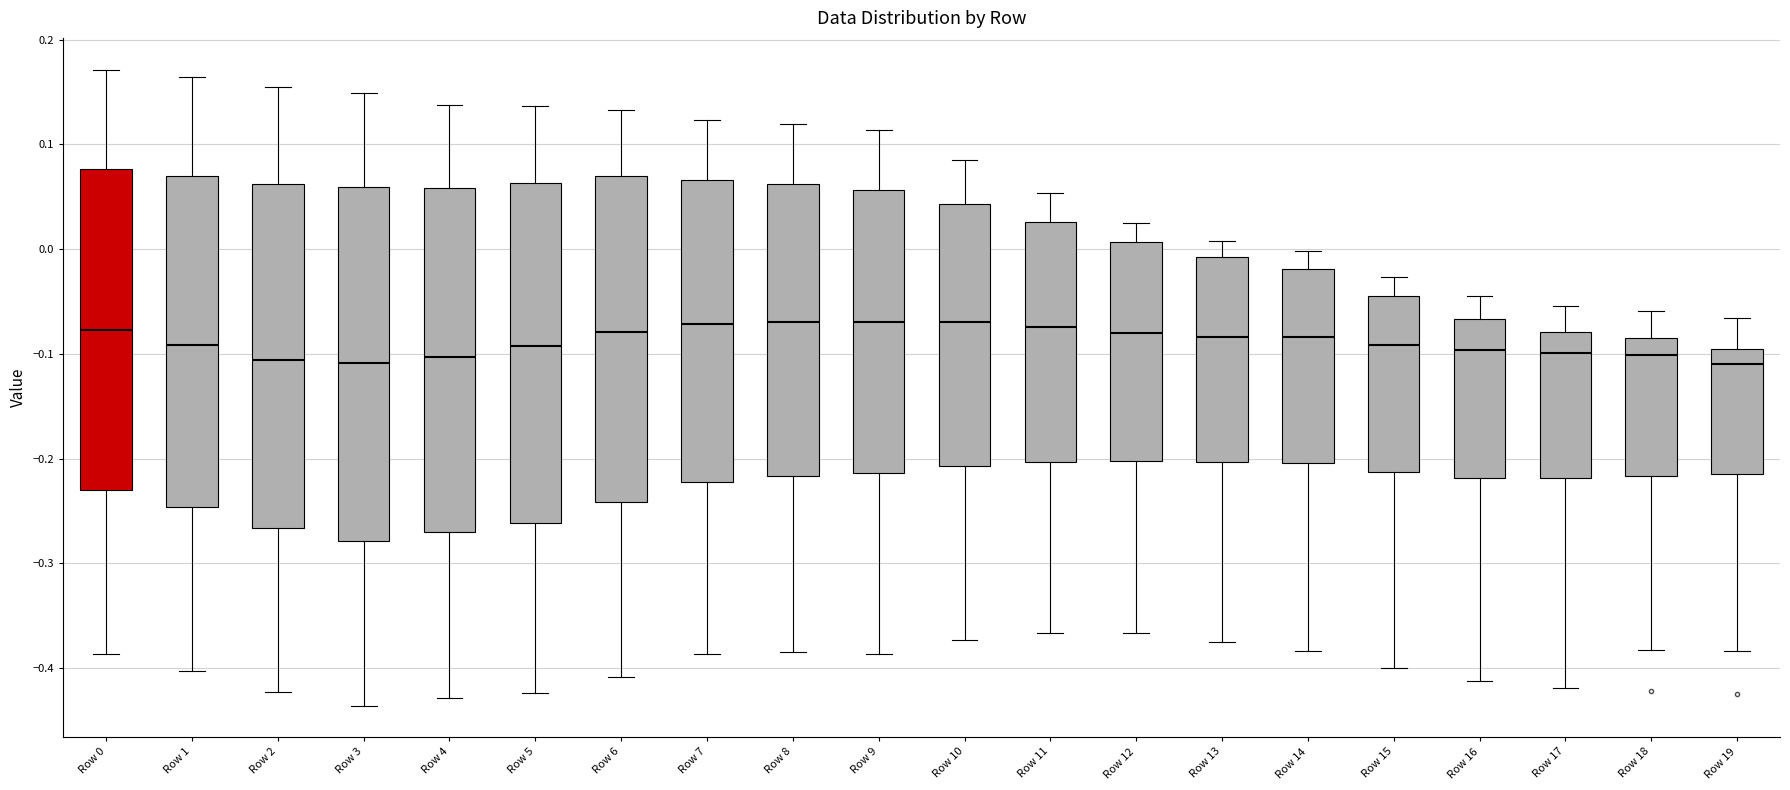

Where does the upper whisker of the box for Row 16 end on the y-axis? The values are not printed on the chart, so give them approximately, as read against the axis.

-0.05